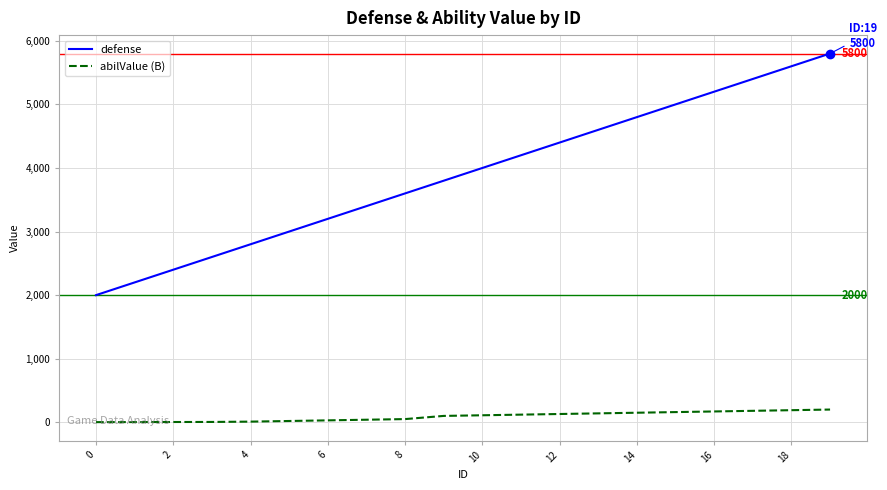

At how many categories does at least one series exceed 5350?

3